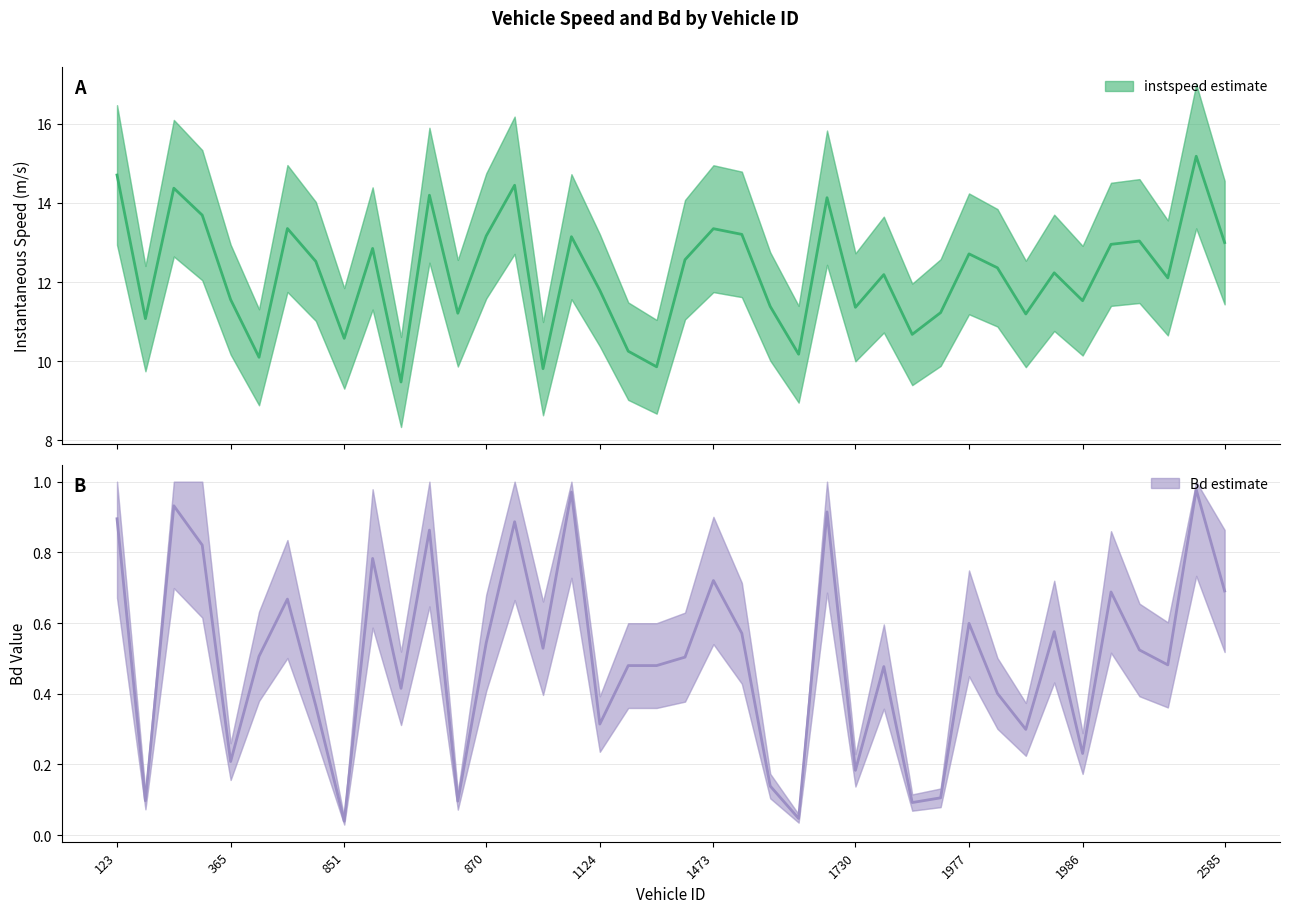

True or false: Bd (estimate) and instspeed (estimate) intersect in this chart.

False